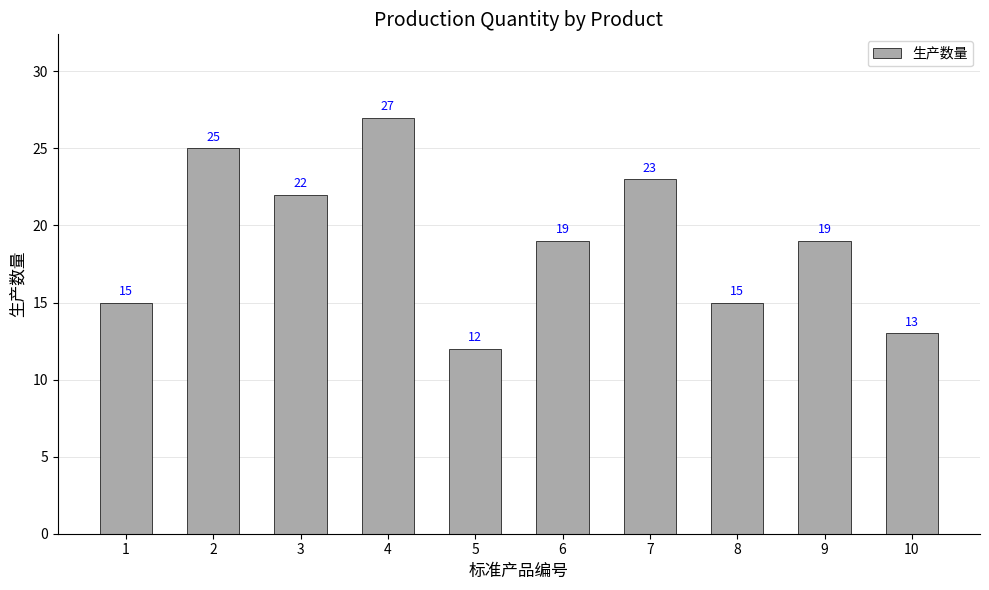

Reading left to right, extract all data points from this chart.

15	25	22	27	12	19	23	15	19	13